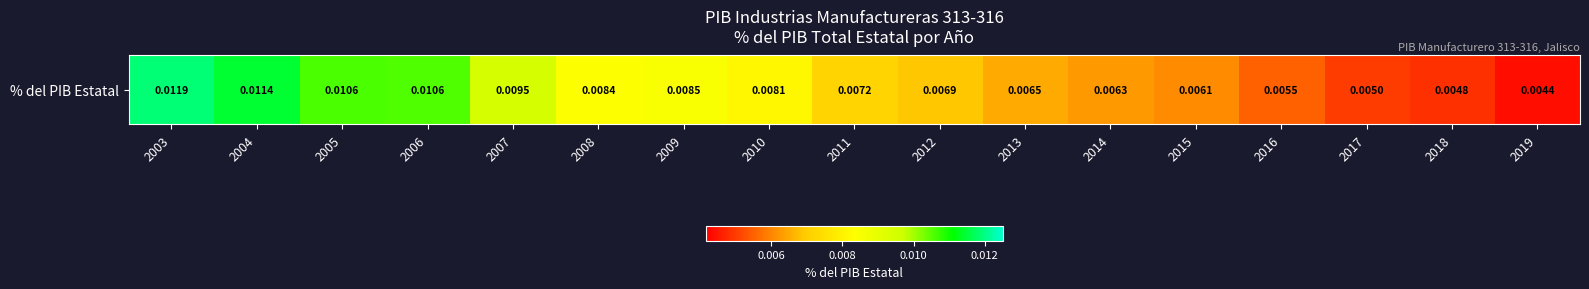

Rank the categories by value from lowest to highest.

2019, 2018, 2017, 2016, 2015, 2014, 2013, 2012, 2011, 2010, 2008, 2009, 2007, 2006, 2005, 2004, 2003